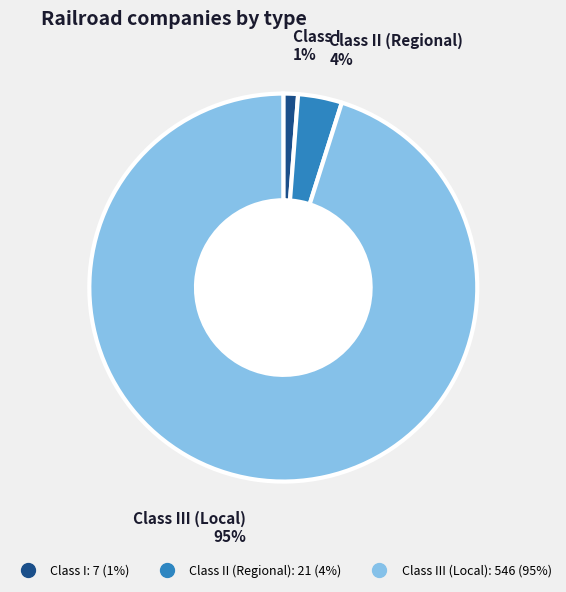

To the nearest percent, what is the difference between the largest and smallest slice percentages?

94%